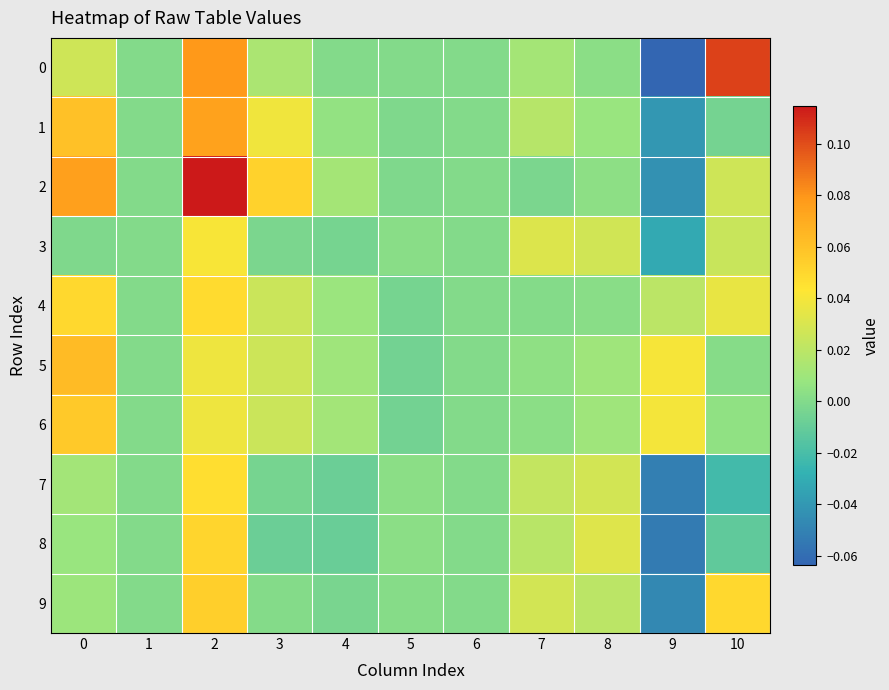

Which series has the largest total across all categories?

2